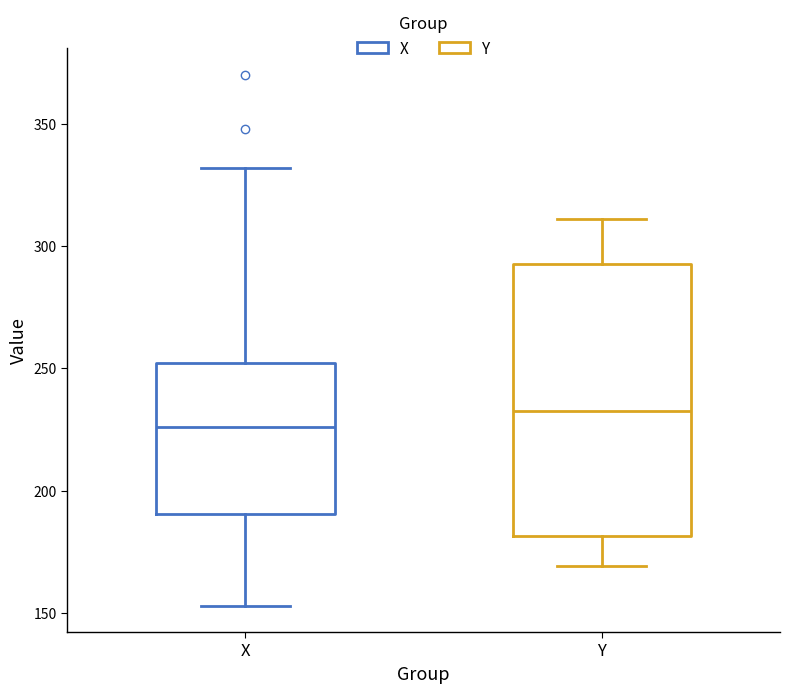

Reading left to right, transcribe this box plot: for each box, give where its median line is, the range the box spans, and where its two whiskers end, as read against the y-axis. The values are not printed on the chart, so give them approximately, as read against the axis.

X: median 225, box 190 to 250, whiskers 155 to 330
Y: median 235, box 180 to 295, whiskers 170 to 310